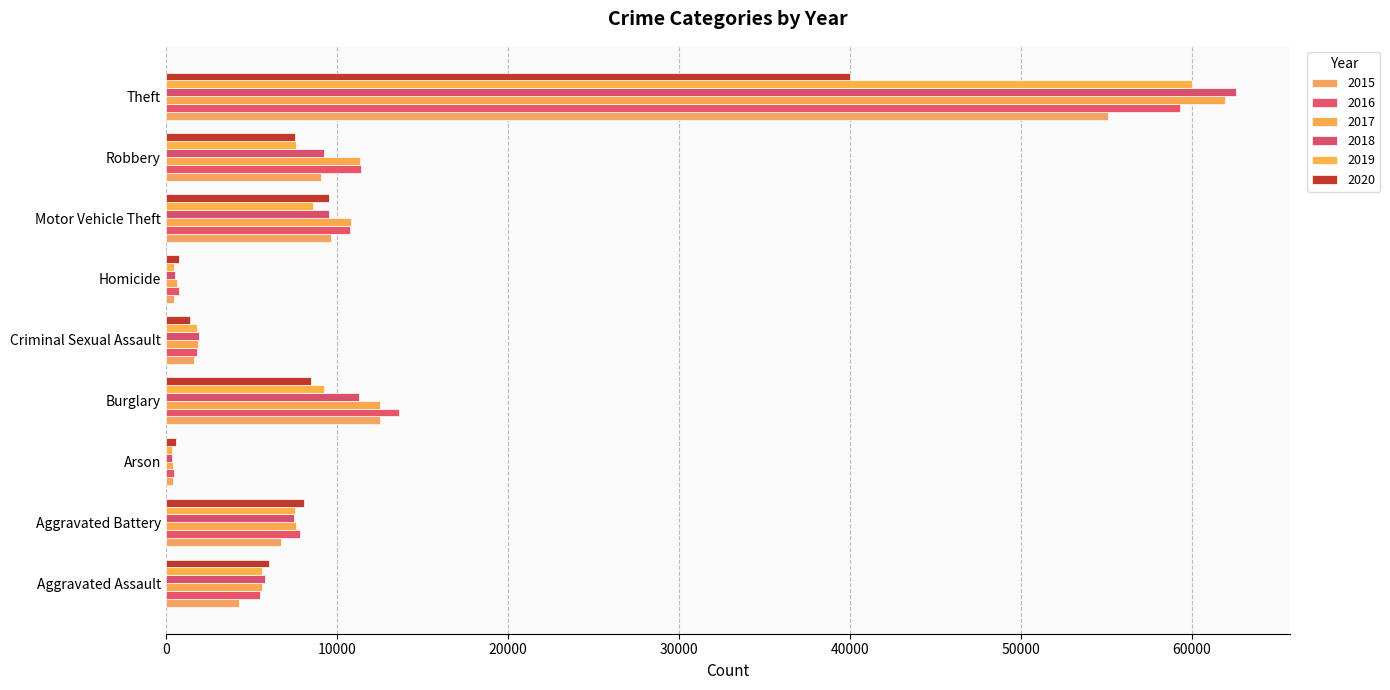

How many distinct data groups are displayed?

6